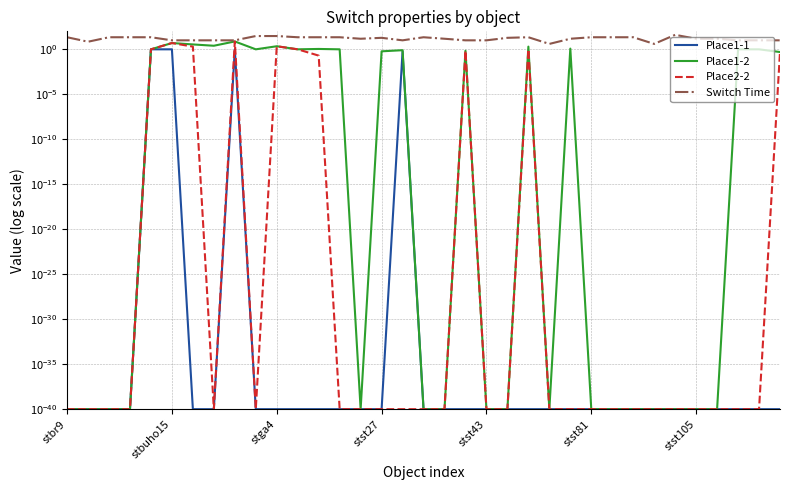

What is the average value of the Place1-1 series?

0.1